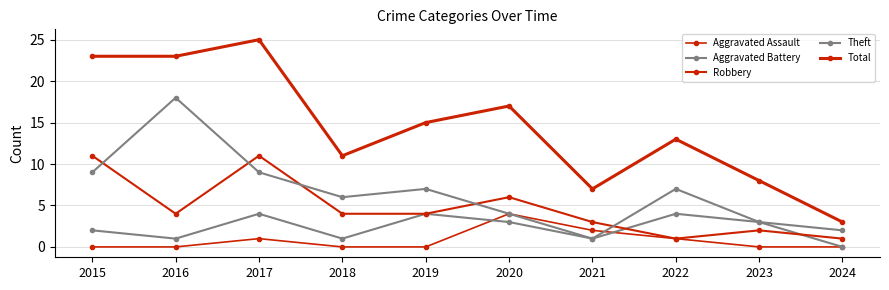

How many values in the Total series are below 15?

5